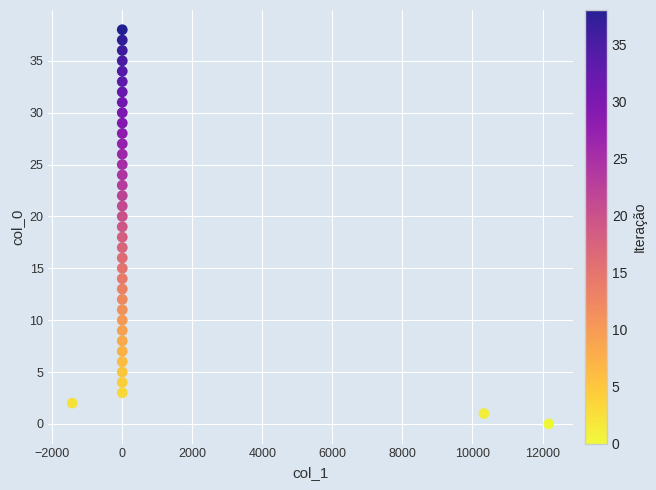

What is the range of Y values (max minus min)?

38